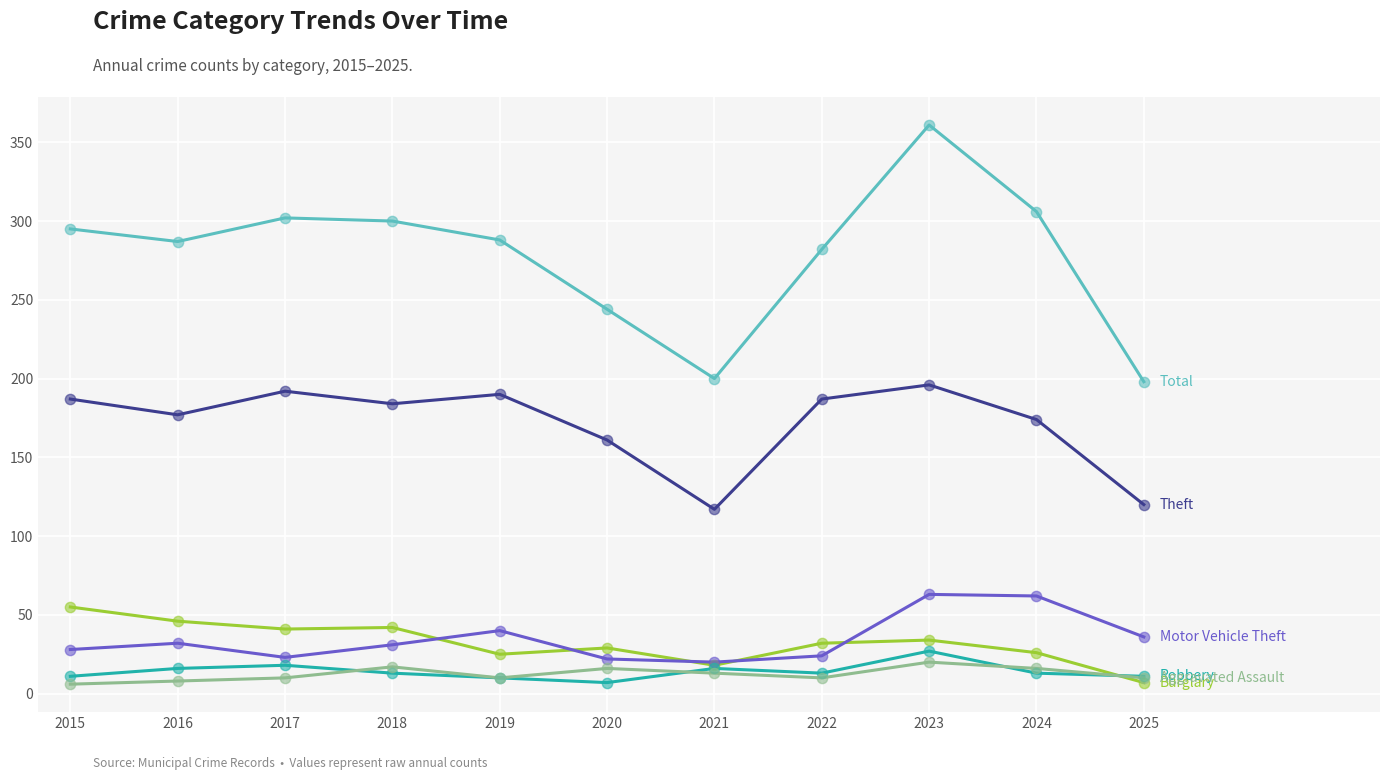

At which category is the sum across all series the highest?

2023